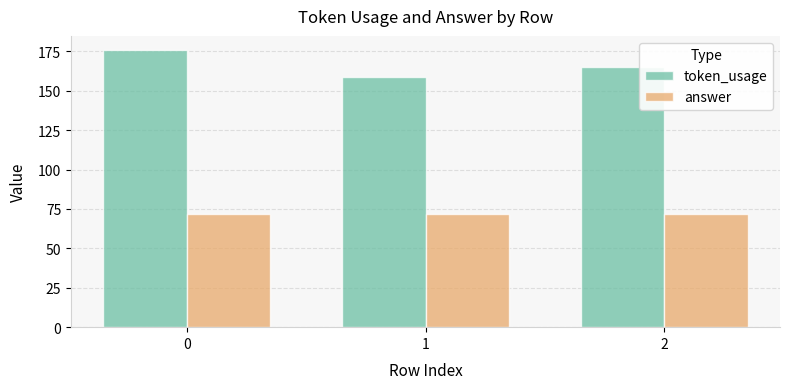

What is the difference between the highest and lowest values at 1?

87